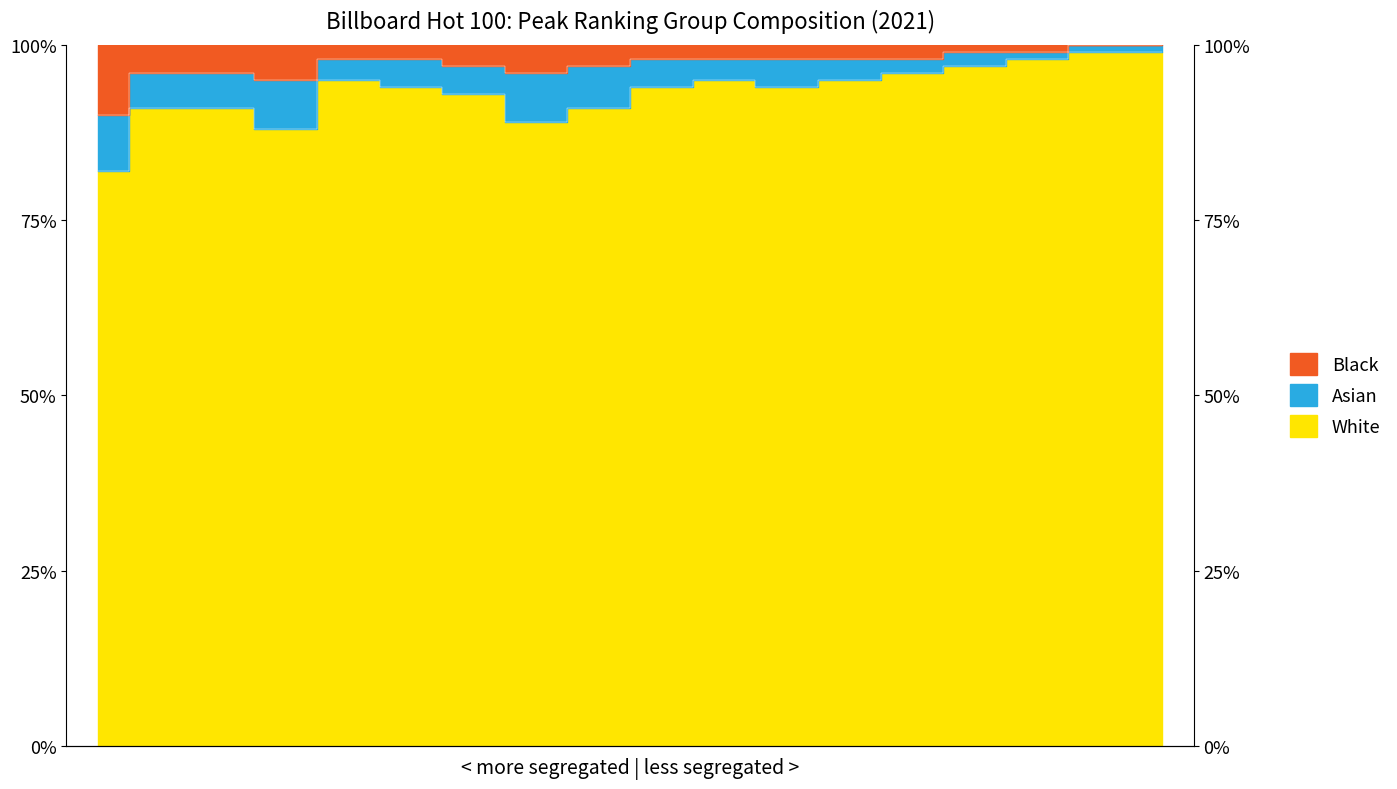

How many interior local valleys does the White series have?

3